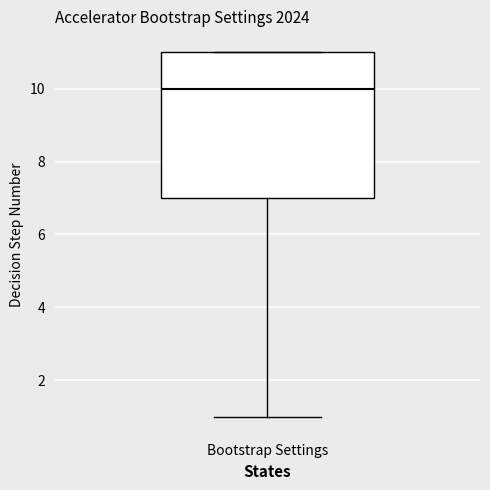

Where does the median line of the box for Bootstrap Settings sit on the y-axis? The values are not printed on the chart, so give them approximately, as read against the axis.

10